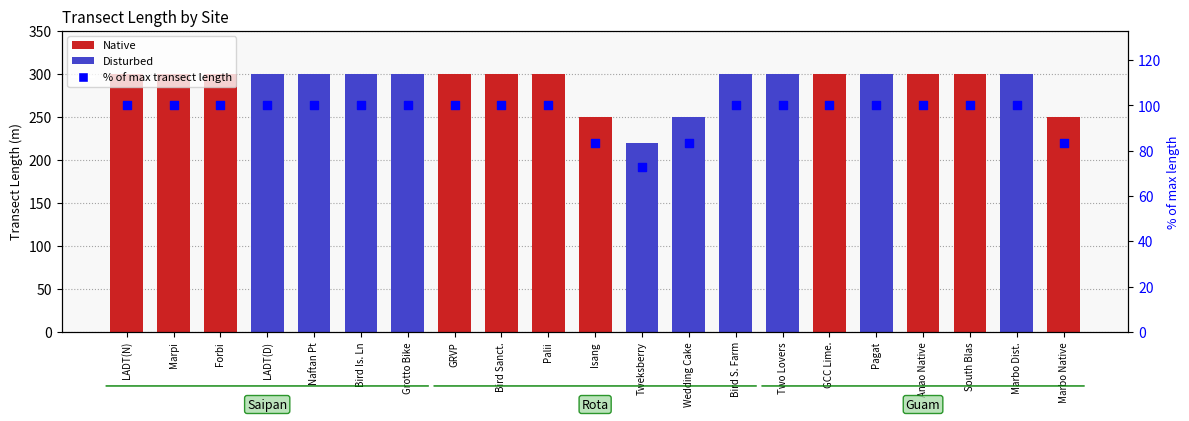

What is the change in value from LADT(D) to Isang?

-16.7